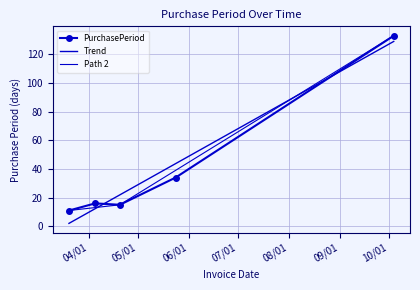

Is it true that the value at 2017-04-20 is 21?

False